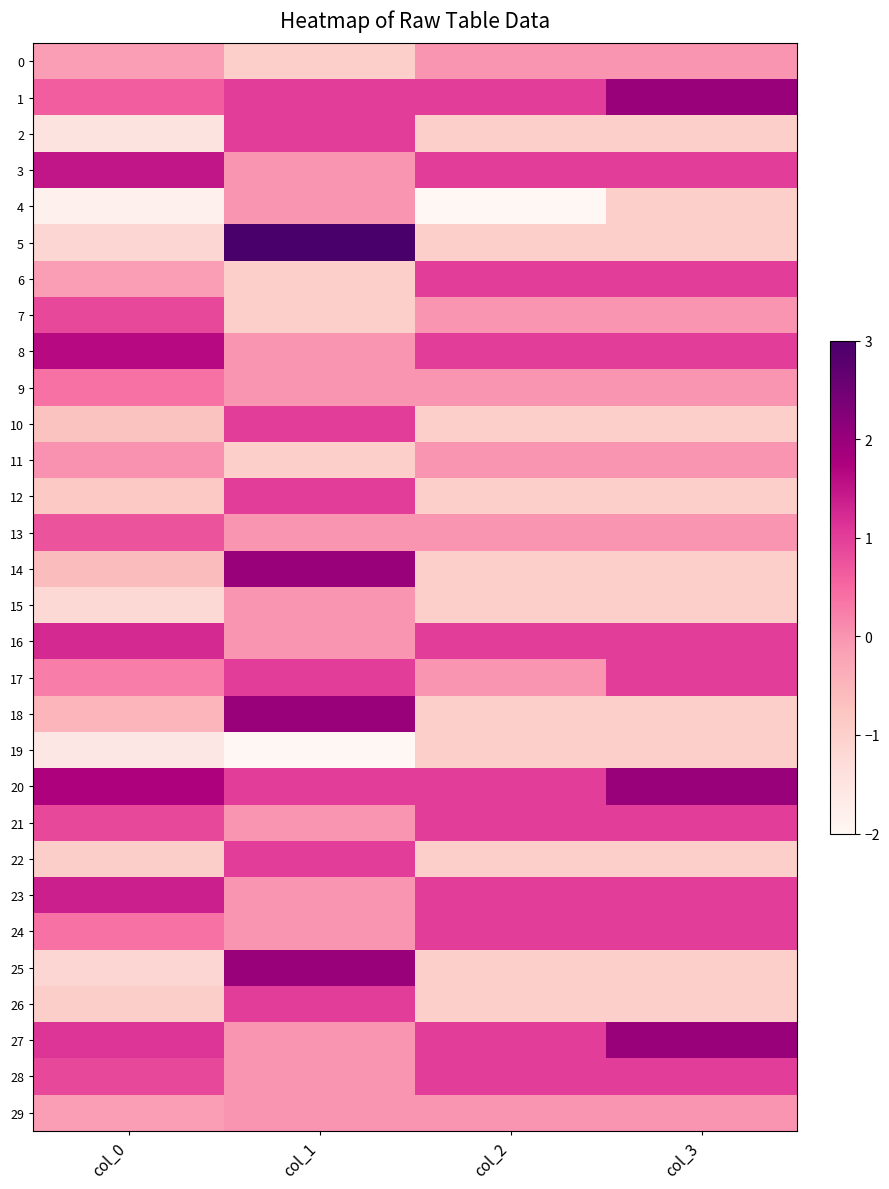

Reading left to right, list all the values displayed in this chart.

0: col_0=-0.1	col_1=-1.0	col_2=0.0	col_3=0.0
1: col_0=0.6	col_1=1.0	col_2=1.0	col_3=2.0
2: col_0=-1.5	col_1=1.0	col_2=-1.0	col_3=-1.0
3: col_0=1.5	col_1=0.0	col_2=1.0	col_3=1.0
4: col_0=-1.8	col_1=-0.0	col_2=-2.0	col_3=-1.0
5: col_0=-1.1	col_1=3.0	col_2=-1.0	col_3=-1.0
6: col_0=-0.1	col_1=-1.0	col_2=1.0	col_3=1.0
7: col_0=0.9	col_1=-1.0	col_2=0.0	col_3=0.0
8: col_0=1.6	col_1=-0.0	col_2=1.0	col_3=1.0
9: col_0=0.4	col_1=-0.0	col_2=0.0	col_3=0.0
10: col_0=-0.7	col_1=1.0	col_2=-1.0	col_3=-1.0
11: col_0=0.0	col_1=-1.0	col_2=-0.0	col_3=0.0
12: col_0=-0.8	col_1=1.0	col_2=-1.0	col_3=-1.0
13: col_0=0.8	col_1=-0.0	col_2=0.0	col_3=0.0
14: col_0=-0.6	col_1=2.0	col_2=-1.0	col_3=-1.0
15: col_0=-1.2	col_1=-0.0	col_2=-1.0	col_3=-1.0
16: col_0=1.2	col_1=-0.0	col_2=1.0	col_3=1.0
17: col_0=0.3	col_1=1.0	col_2=0.0	col_3=1.0
18: col_0=-0.5	col_1=2.0	col_2=-1.0	col_3=-1.0
19: col_0=-1.6	col_1=-2.0	col_2=-1.0	col_3=-1.0
20: col_0=1.7	col_1=1.0	col_2=1.0	col_3=2.0
21: col_0=0.9	col_1=0.0	col_2=1.0	col_3=1.0
22: col_0=-1.0	col_1=1.0	col_2=-1.0	col_3=-1.0
23: col_0=1.4	col_1=0.0	col_2=1.0	col_3=1.0
24: col_0=0.4	col_1=-0.0	col_2=1.0	col_3=1.0
25: col_0=-1.1	col_1=2.0	col_2=-1.0	col_3=-1.0
26: col_0=-1.0	col_1=1.0	col_2=-1.0	col_3=-1.0
27: col_0=1.1	col_1=0.0	col_2=1.0	col_3=2.0
28: col_0=0.9	col_1=-0.0	col_2=1.0	col_3=1.0
29: col_0=-0.1	col_1=-0.0	col_2=0.0	col_3=0.0